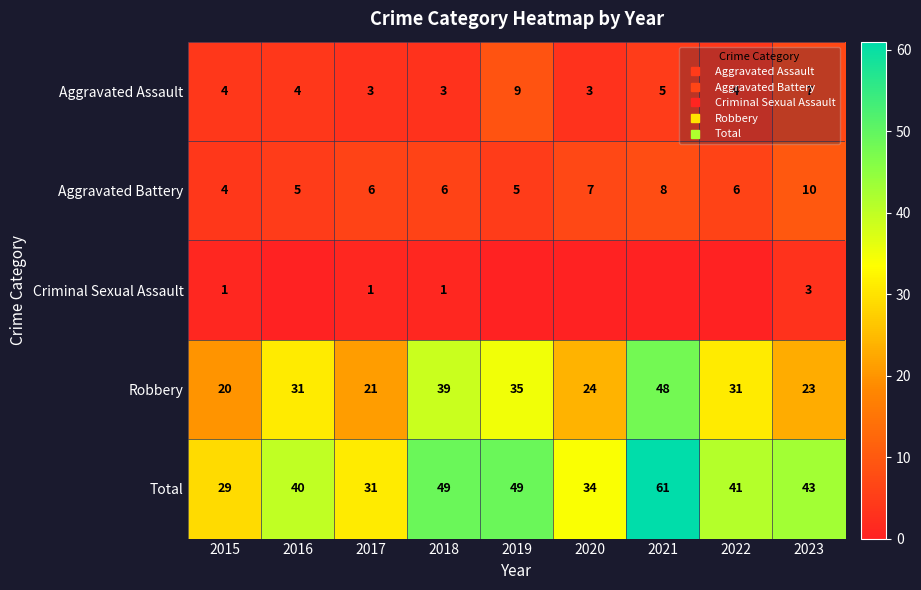

What is the total value across all series at 2015?

58